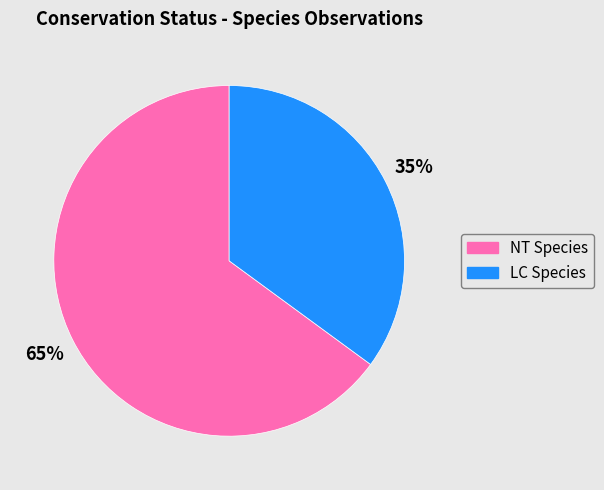

To the nearest percent, what is the difference between the largest and smallest slice percentages?

30%